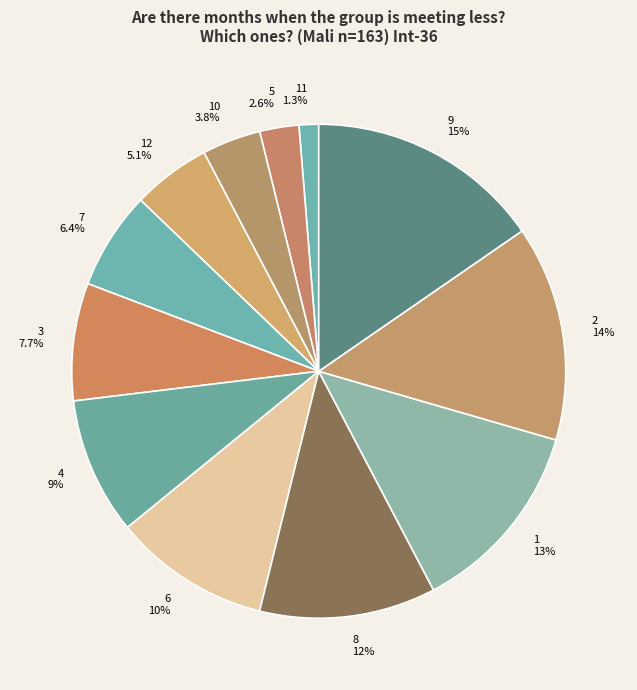

How many slices are in this pie chart?

12